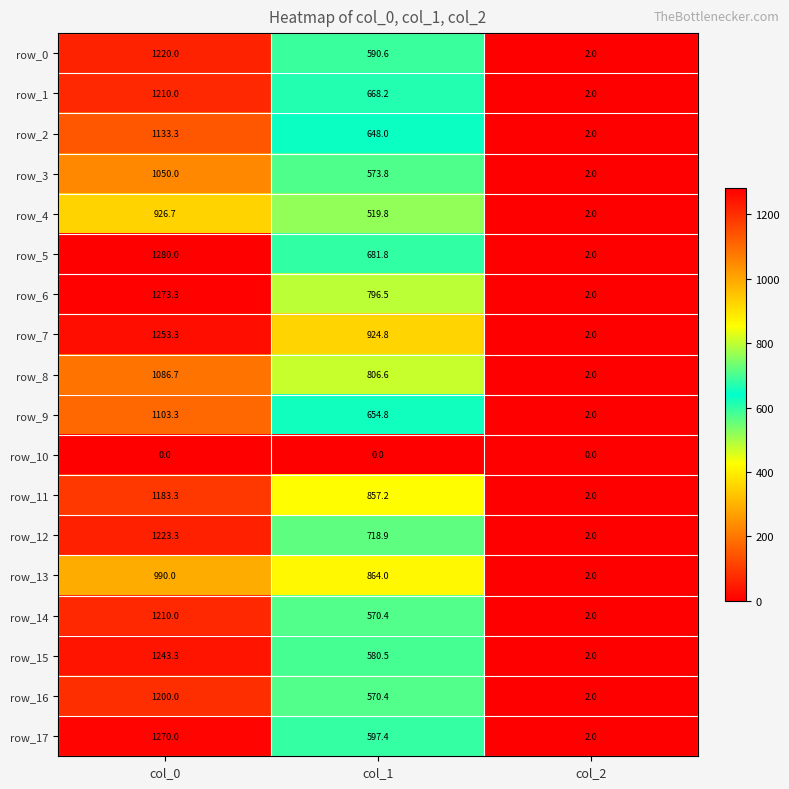

What is the difference between the row_2 values at col_2 and col_1?

646.0